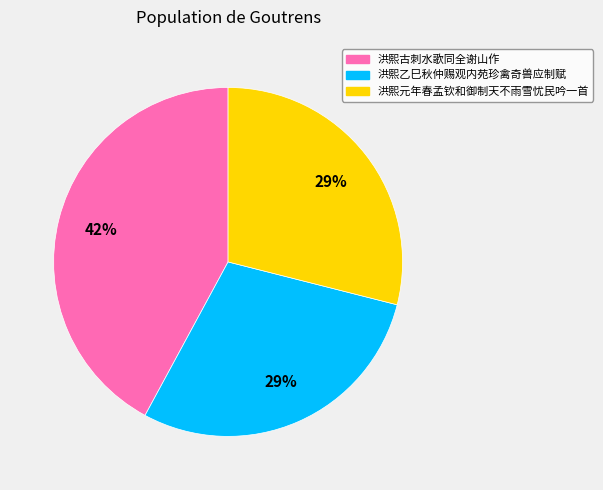

To the nearest percent, what is the difference between the largest and smallest slice percentages?

13%